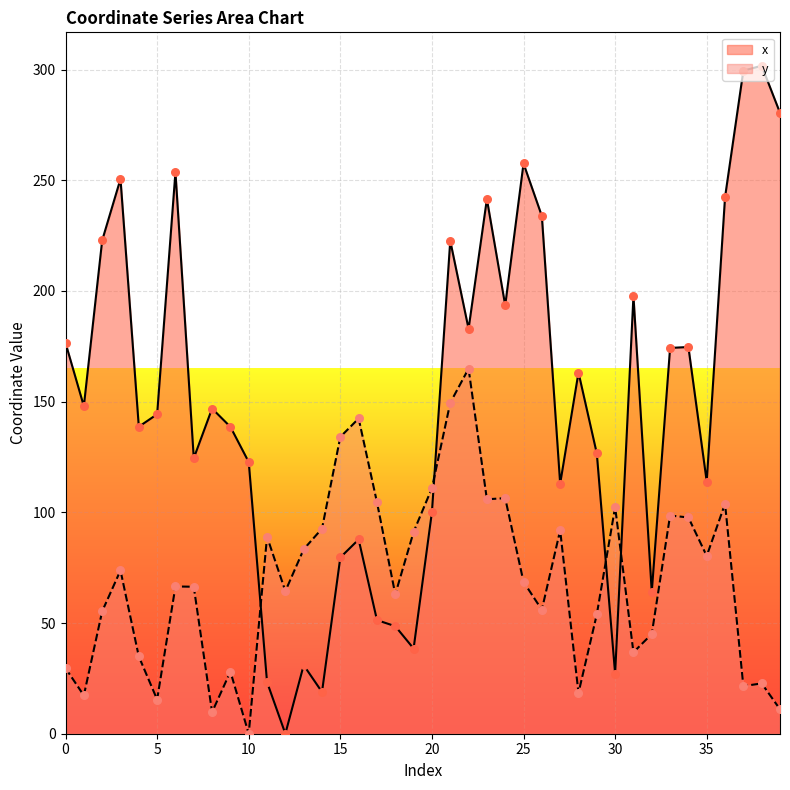

At how many categories does at least one series exceed 236?

8